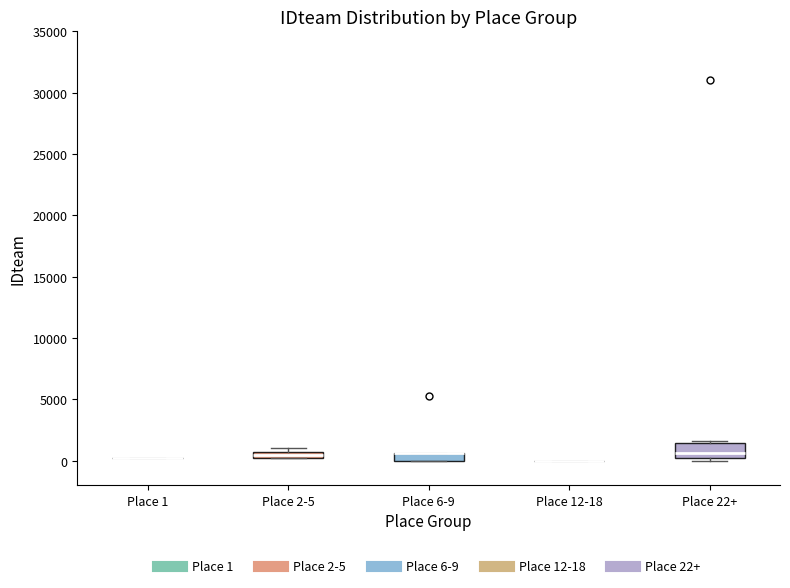

Comparing the boxes themselves (not the whiskers), which one is the tallest?

Place 22+